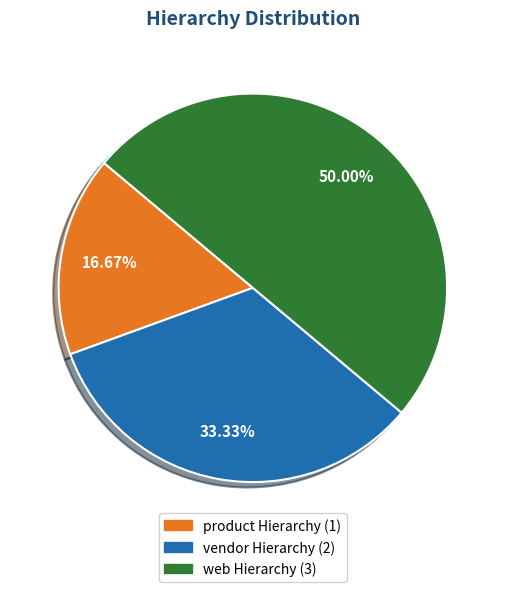

True or false: product Hierarchy accounts for 26% of the total.

False